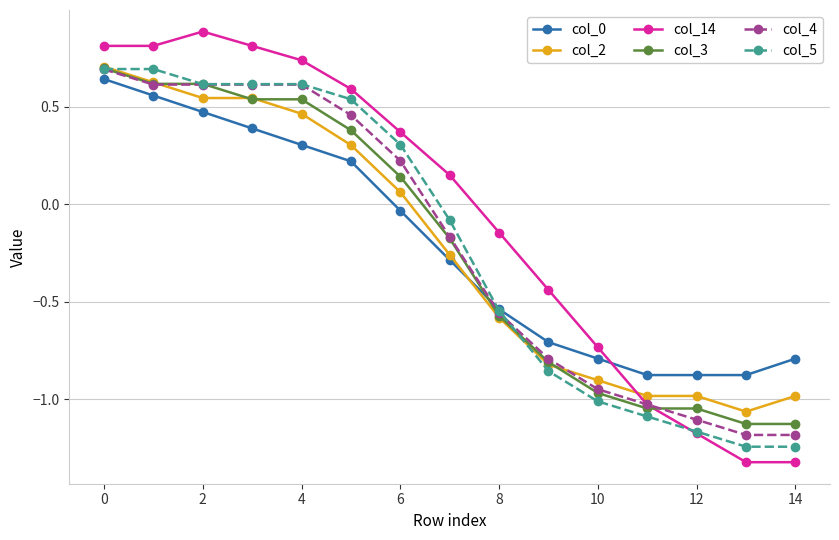

How many times do col_3 and col_0 cross each other?

1